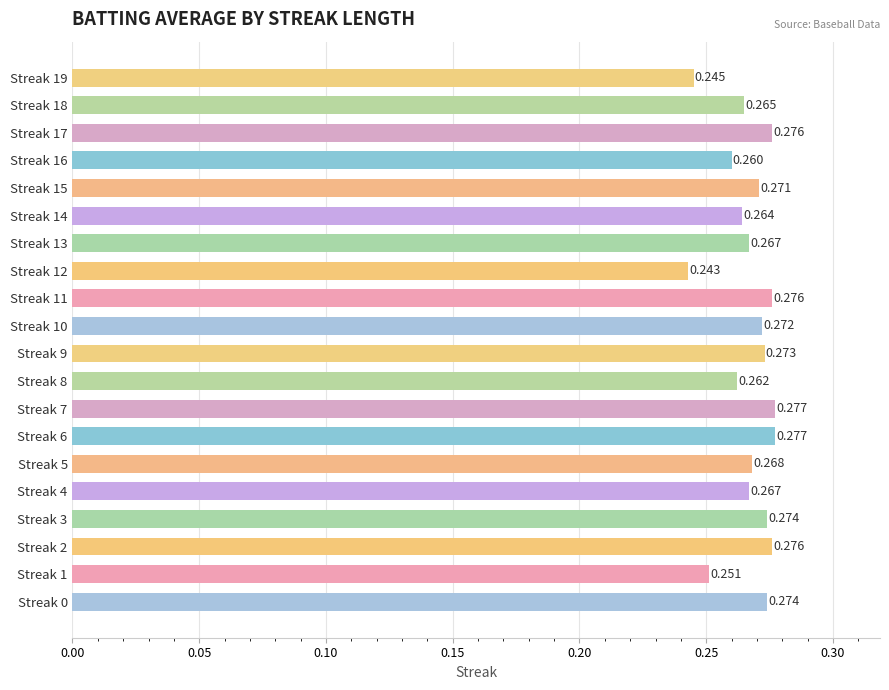

Count the number of data series in this chart.

1